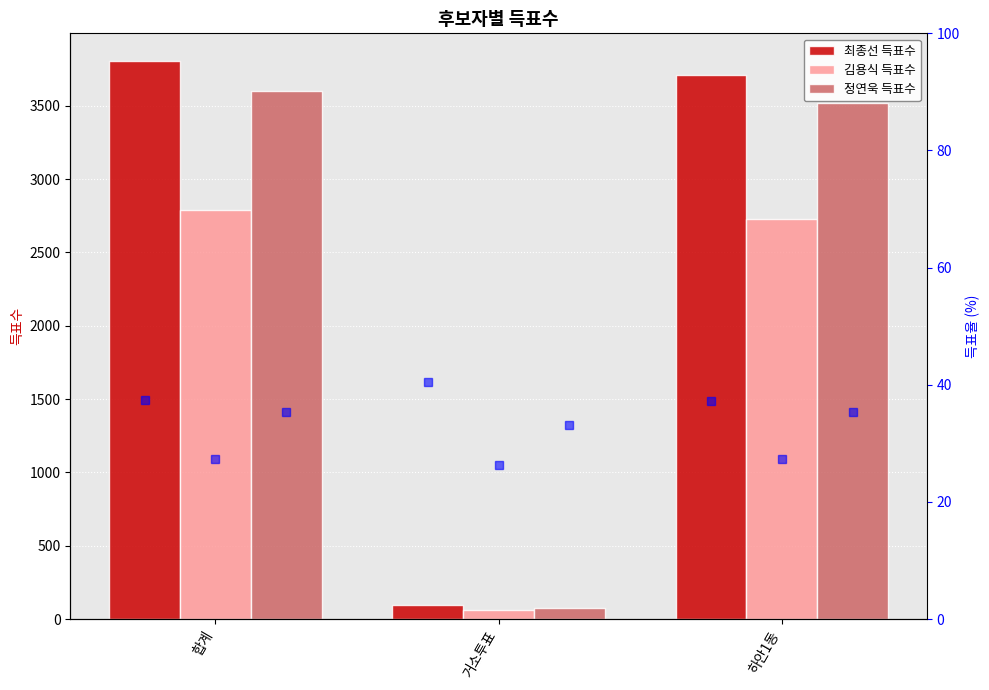

Between 하안1동 and 거소투표, which is larger?

하안1동